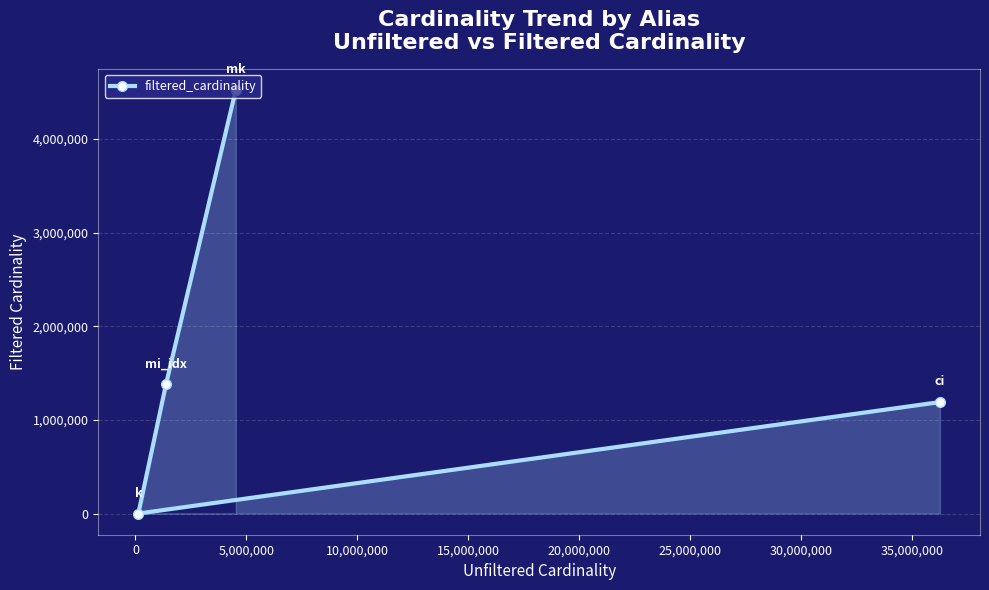

What is the sum of all values?

7093995